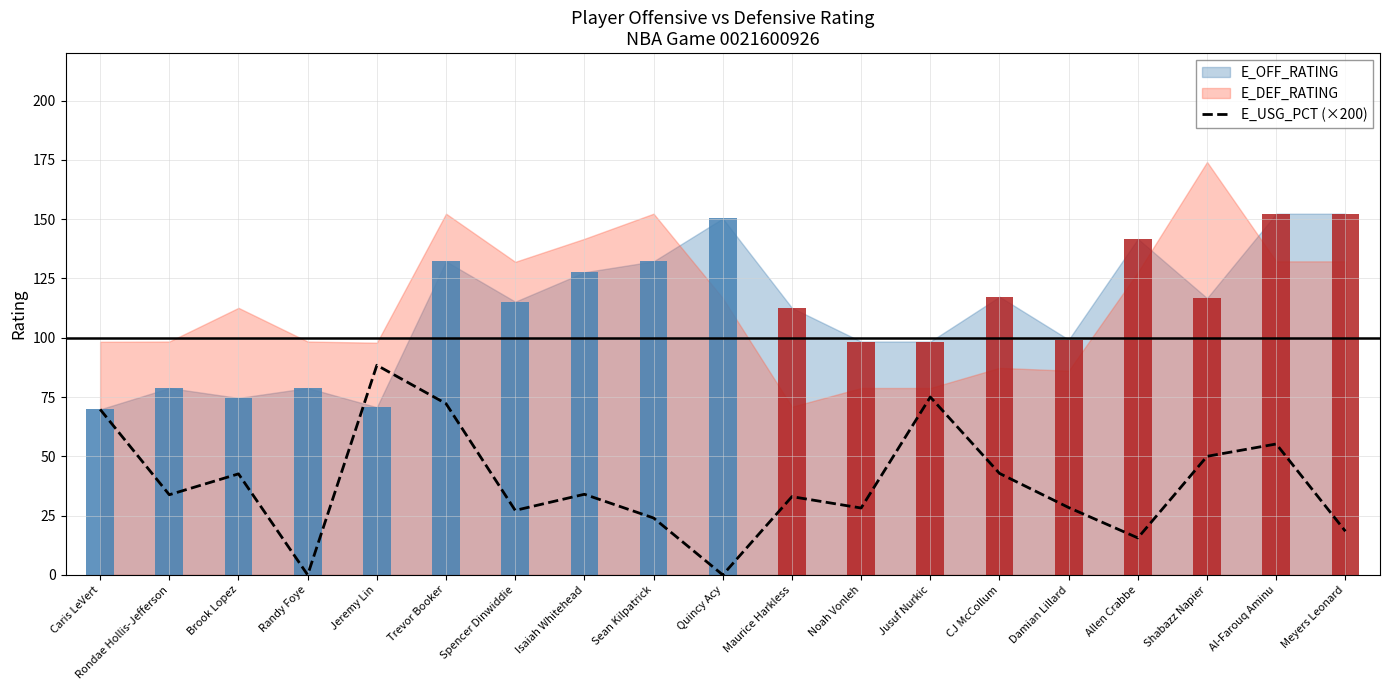

What is the difference between the maximum and minimum values?

88.4